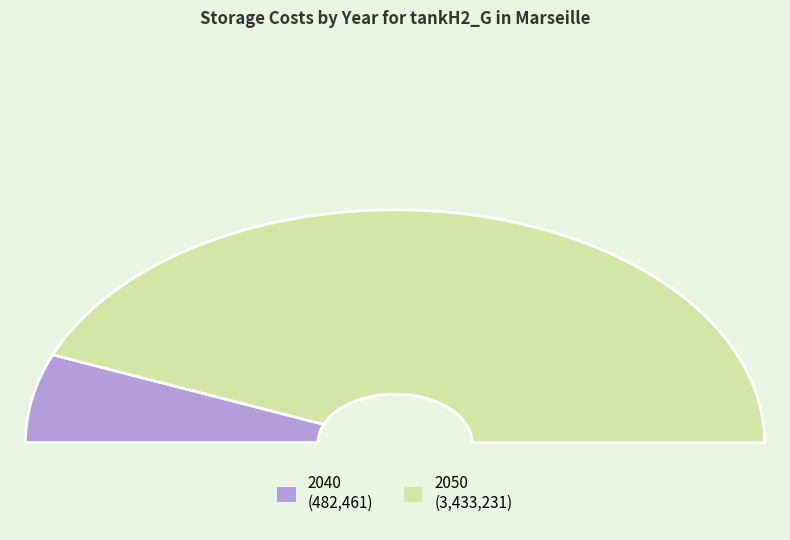

Do 2040 and 2050 together represent more than half of the pie?

Yes